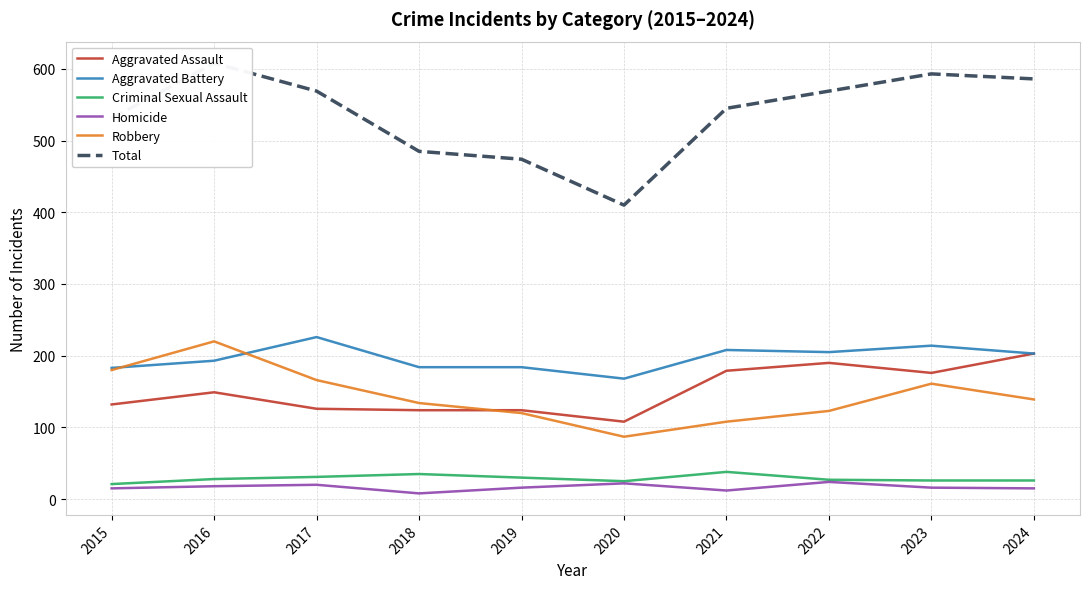

At which label does Robbery first exceed 139?

2015